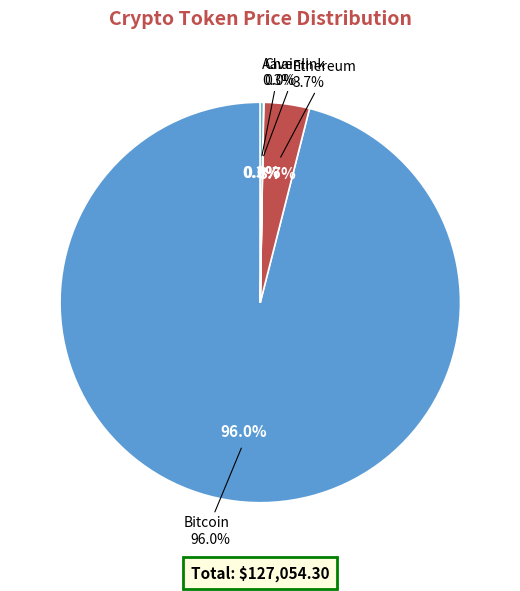

To the nearest percent, what is the combined percentage of Ethereum and Chainlink?

4%